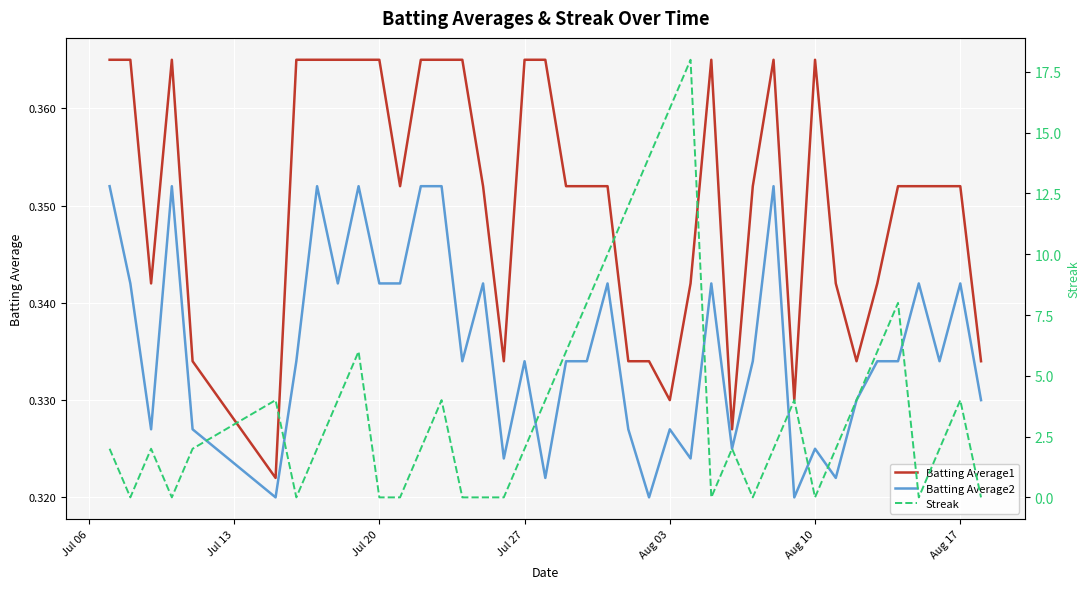

True or false: Batting Average1 and Batting Average2 intersect in this chart.

False